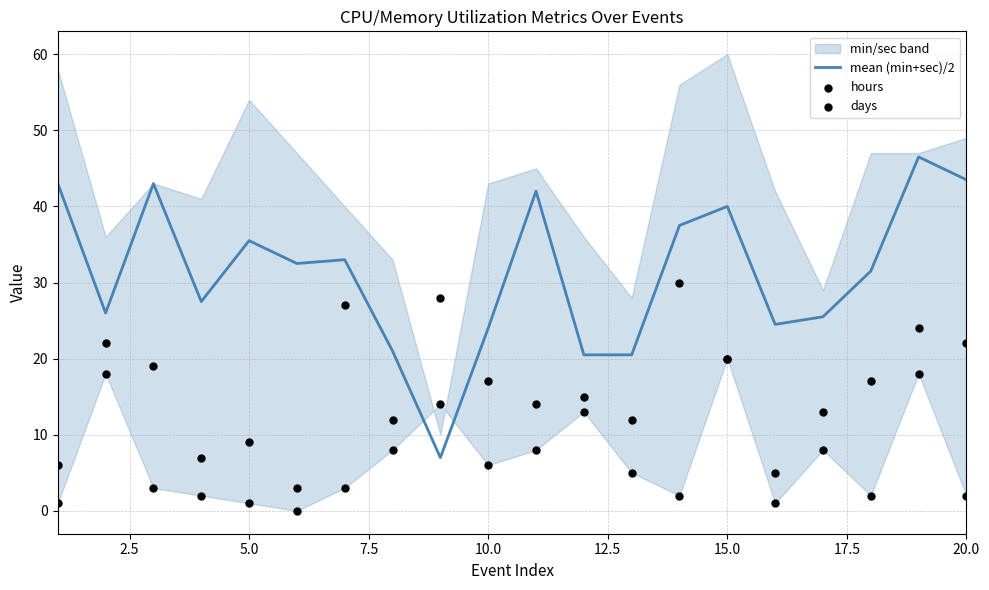

What is the maximum value for mean (min+sec)/2?

46.5